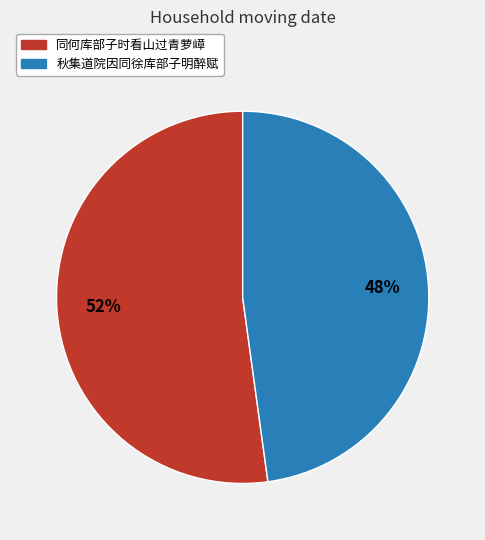

Is the sum of 同何库部子时看山过青萝嶂 and 秋集道院因同徐库部子明醉赋 greater than half?

Yes